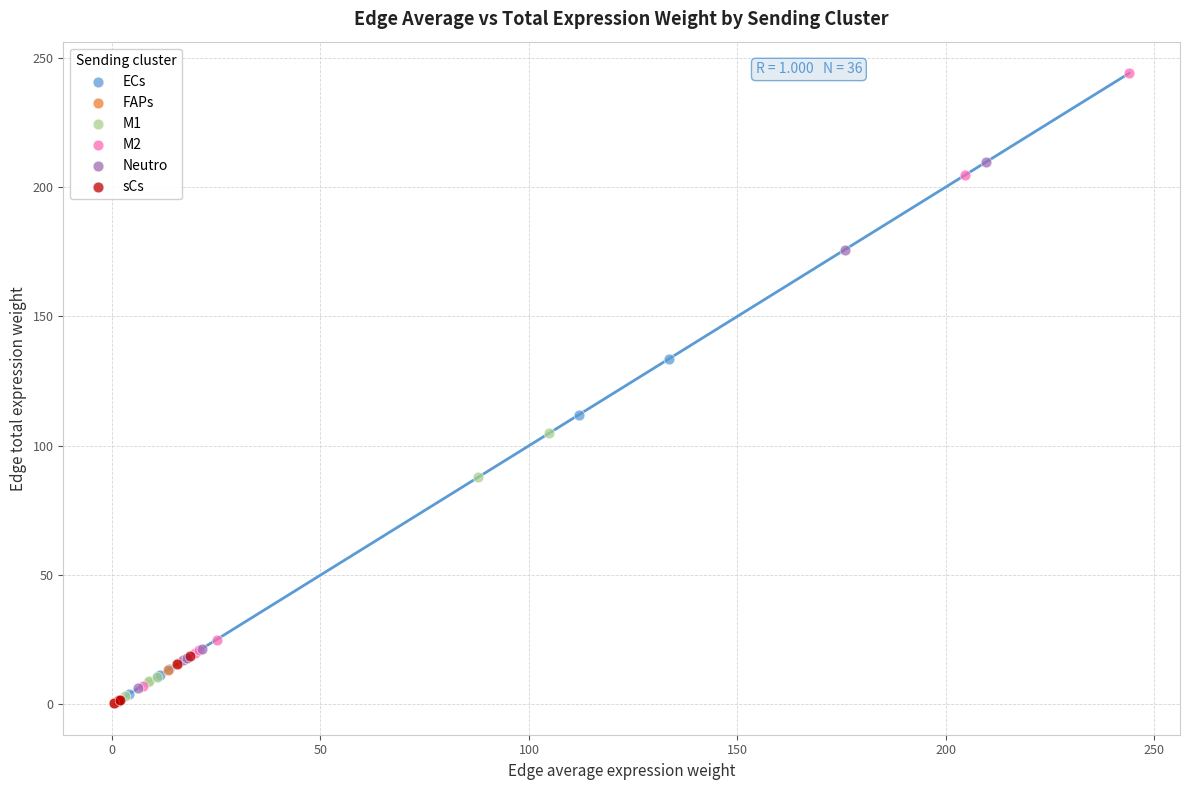

Which series has the widest spread of Y values?

M2